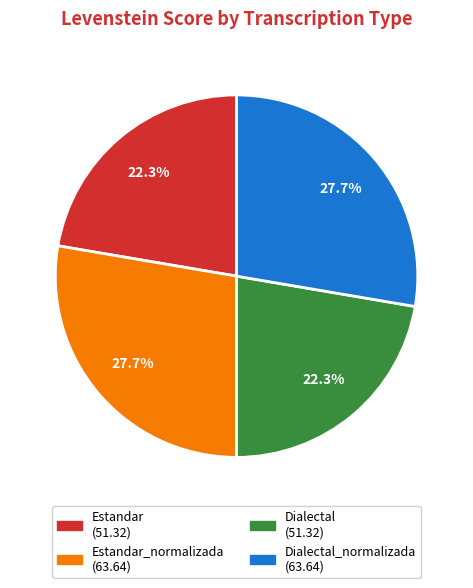

Does any single category account for the majority?

No